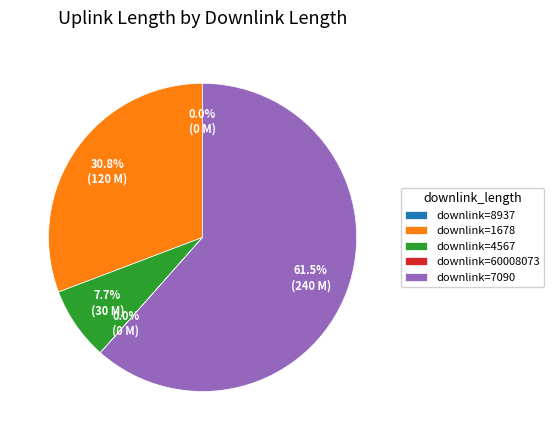

What is the largest slice in the pie chart?

downlink=7090